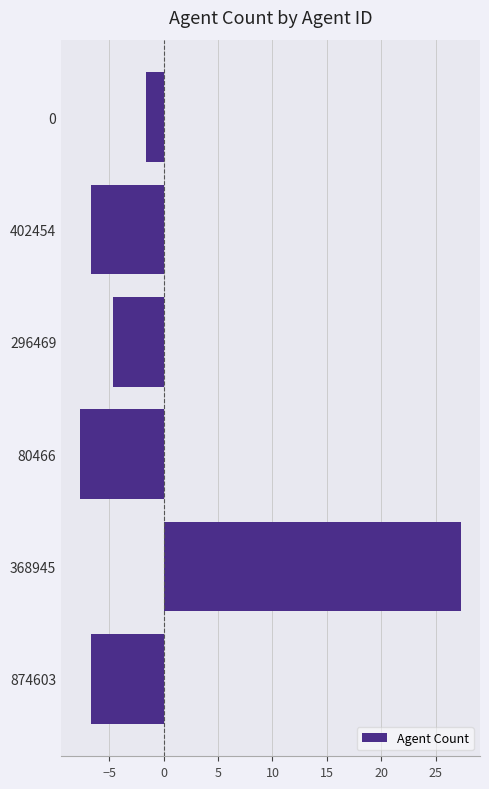

What value does the data have at 0?

-1.7